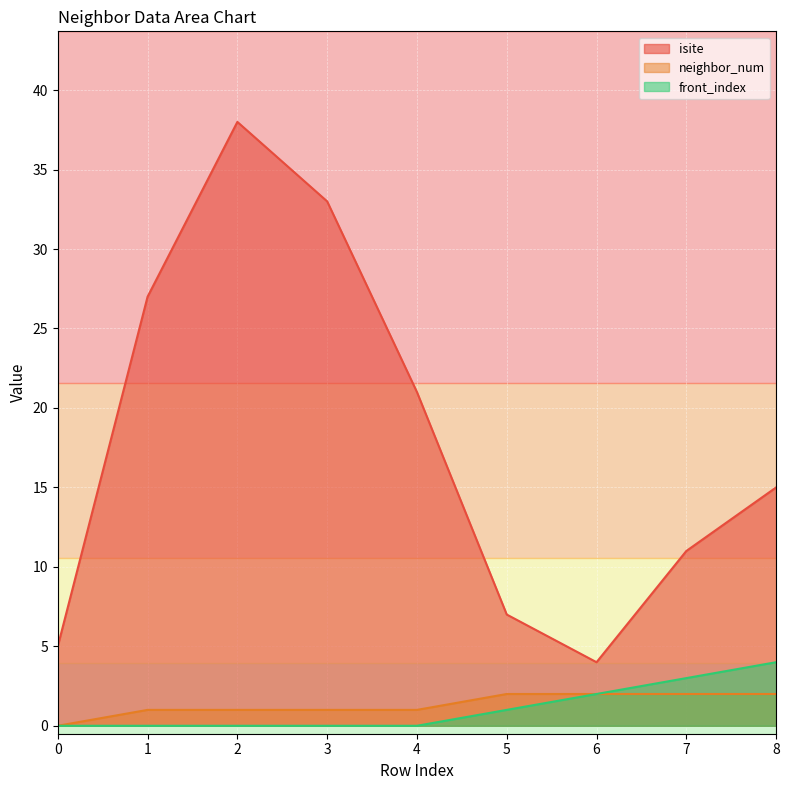

At which category does isite reach its first local peak?

2